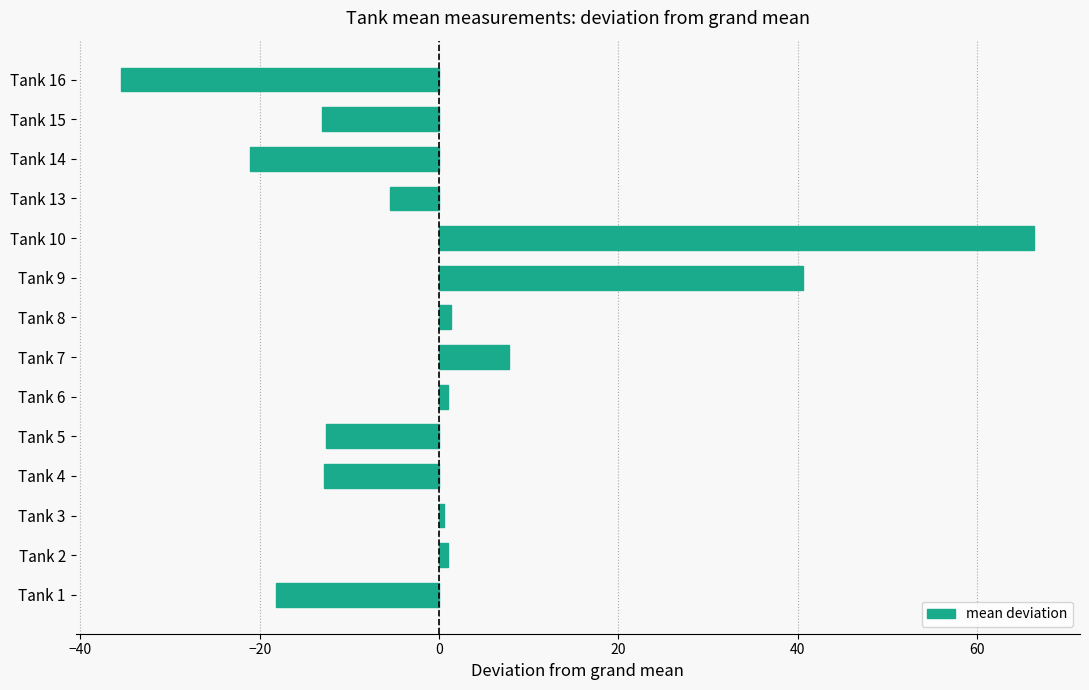

What is the difference between the second highest and minimum values?

76.0